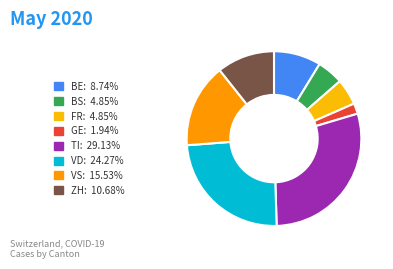

How many slices are in this pie chart?

8